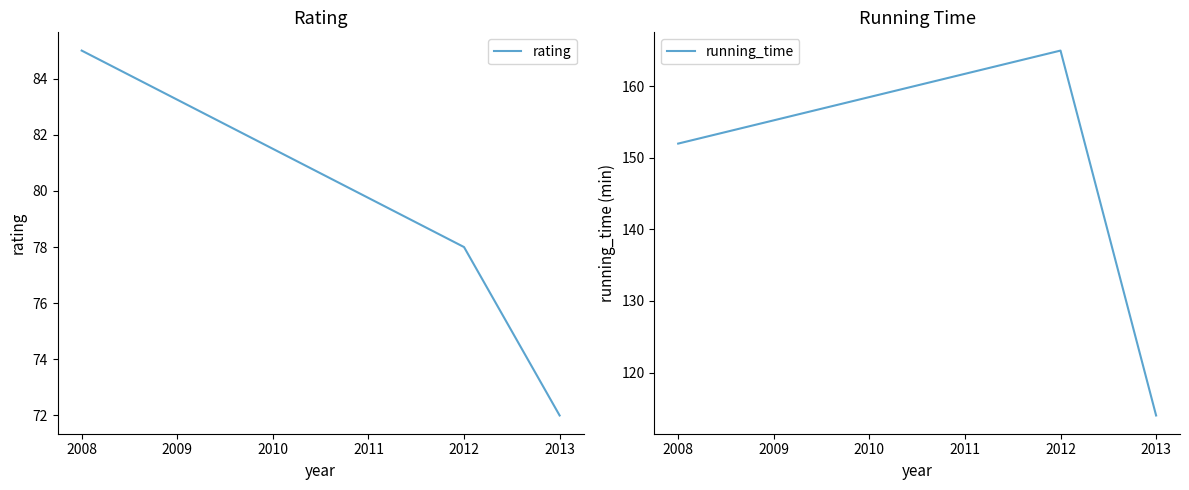

How many lines are shown in the chart?

2